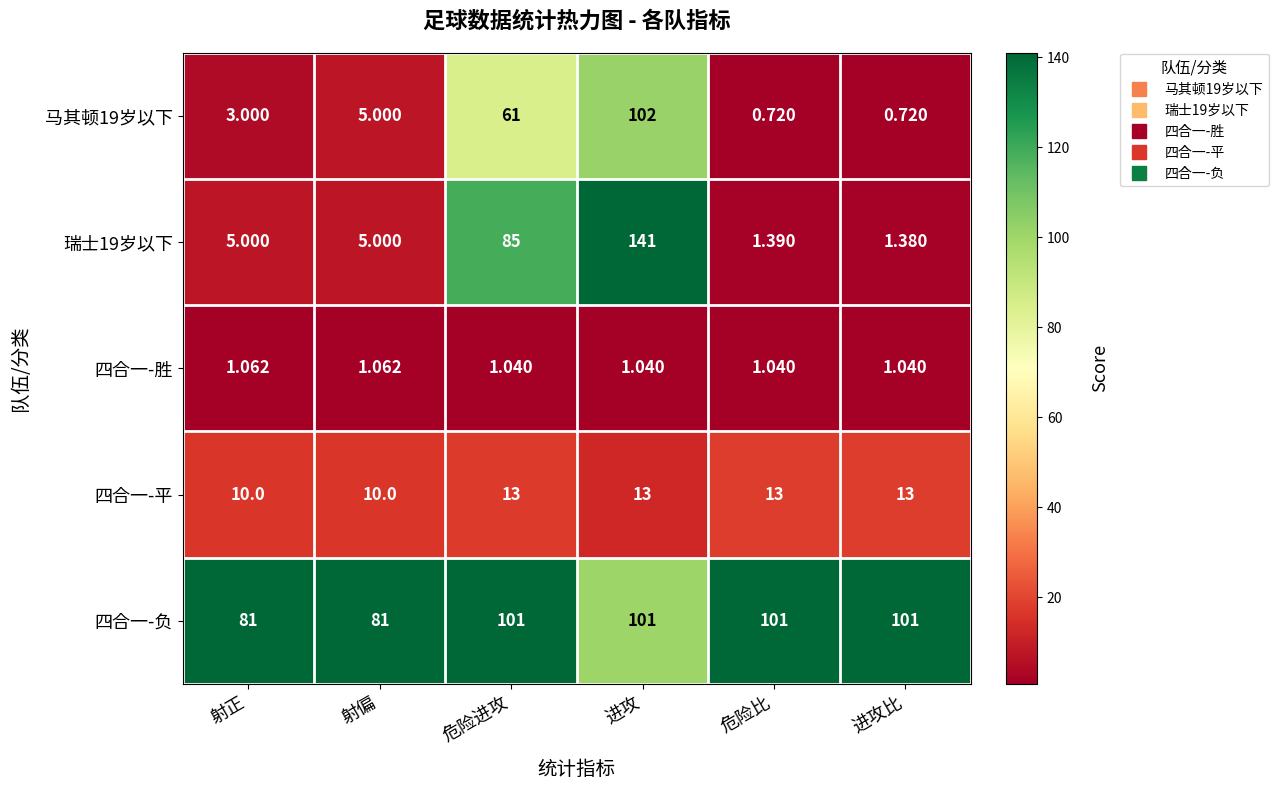

List the series in order of their peak value, lowest first.

四合一-胜, 四合一-平, 四合一-负, 马其顿19岁以下, 瑞士19岁以下